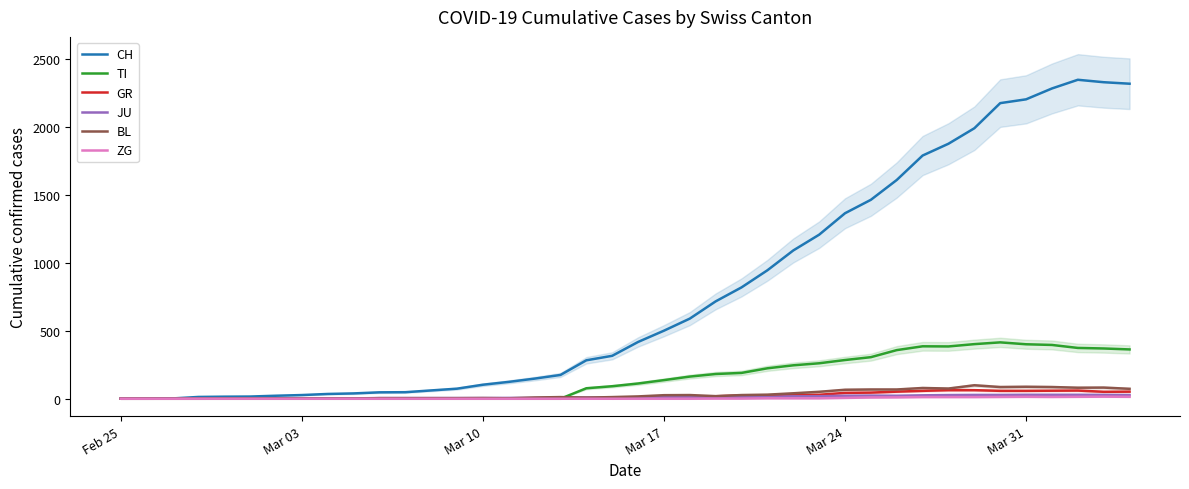

Does the chart have visible grid lines?

No